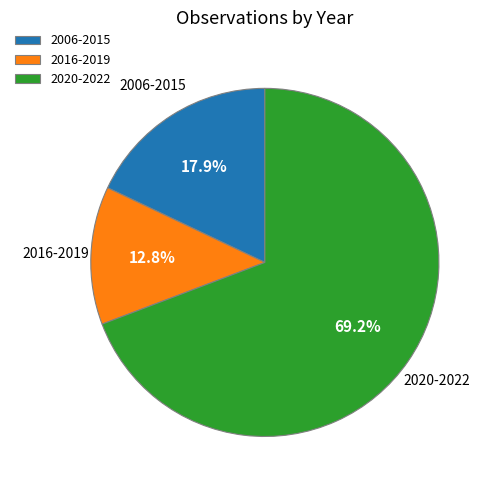

What is the smallest slice in the pie chart?

2016-2019